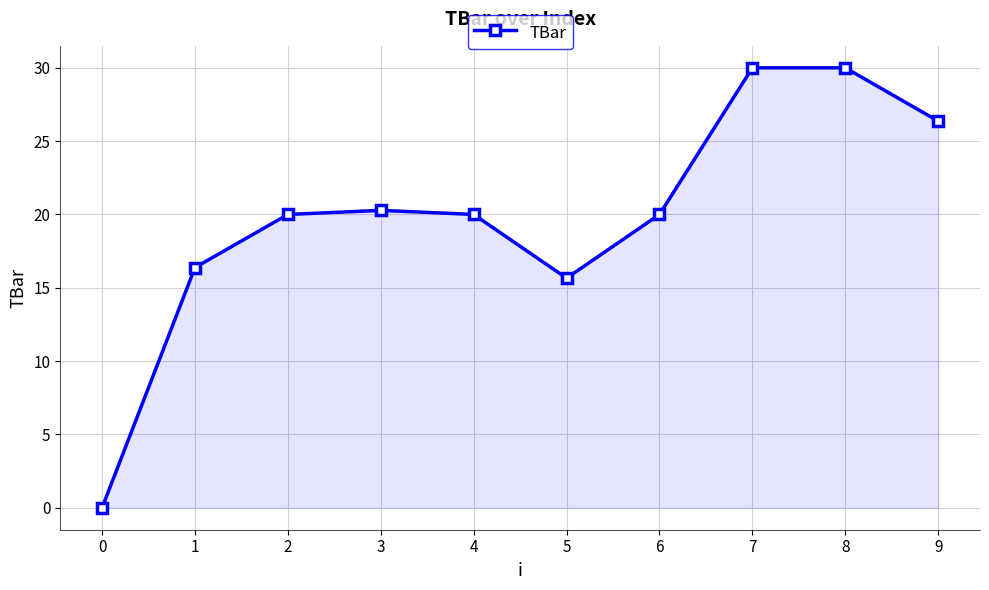

Read the value at 5.

15.7